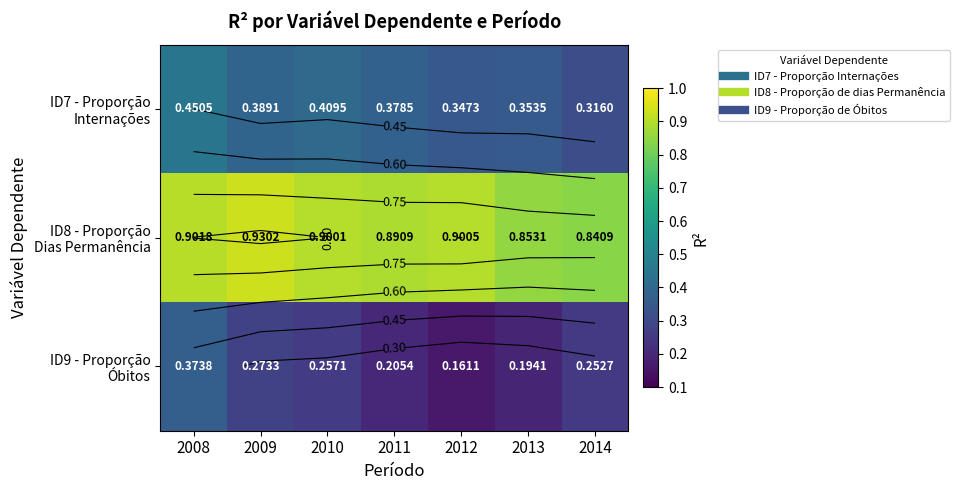

Which series has the widest spread of values?

ID9 - Proporção Óbitos